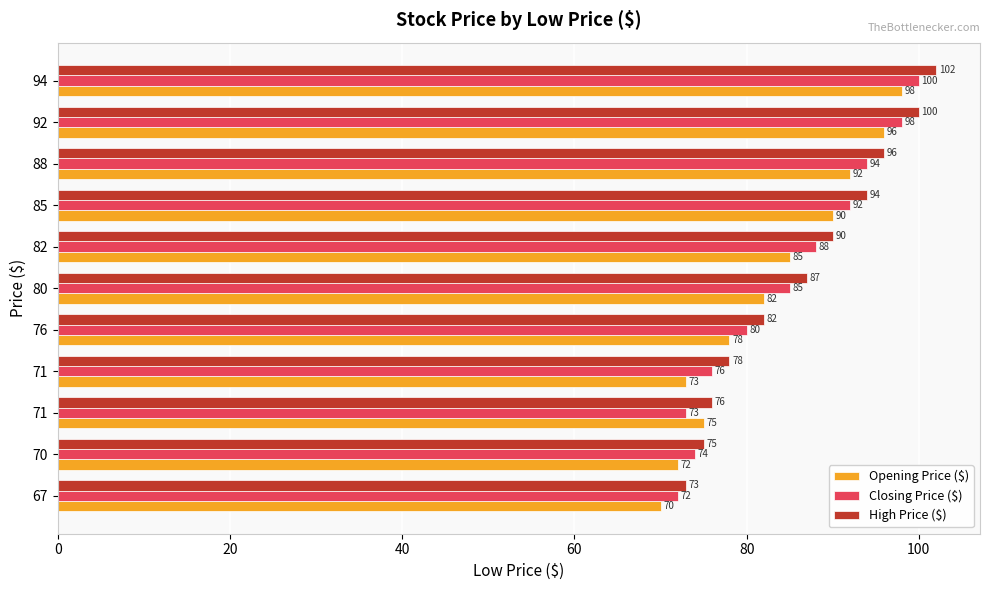

How many data points in Opening Price ($) are less than 82?

5